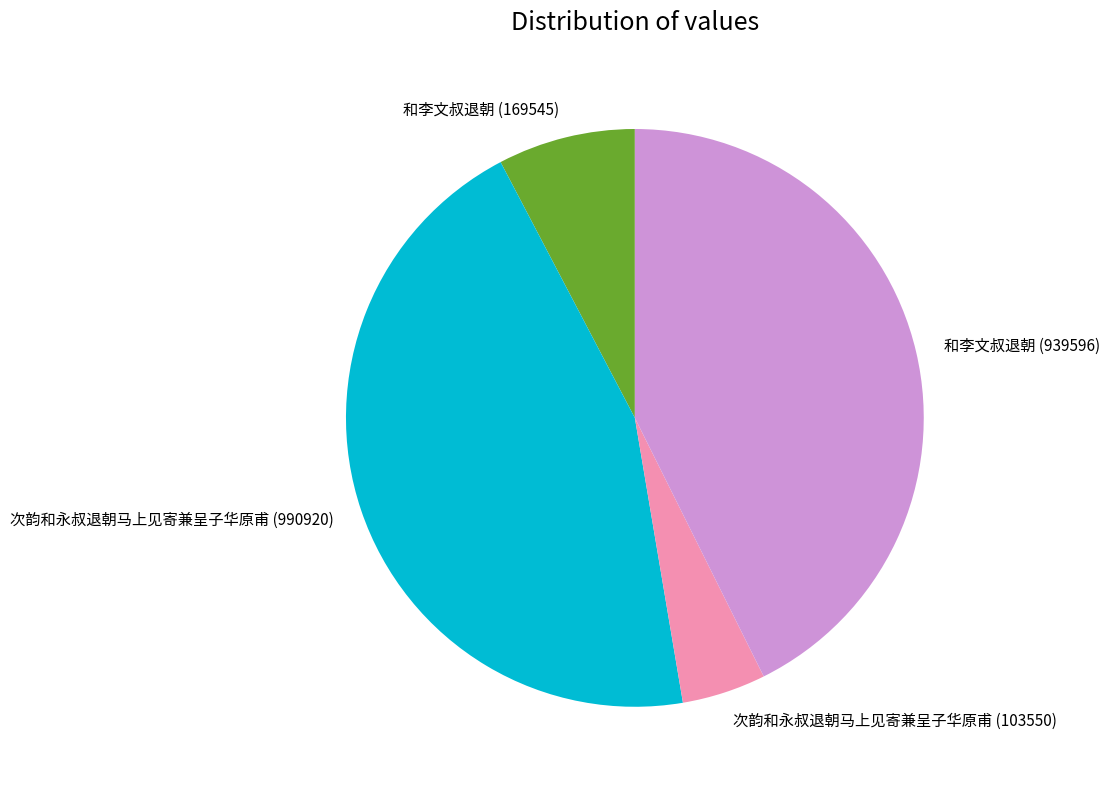

How many slices are in this pie chart?

4